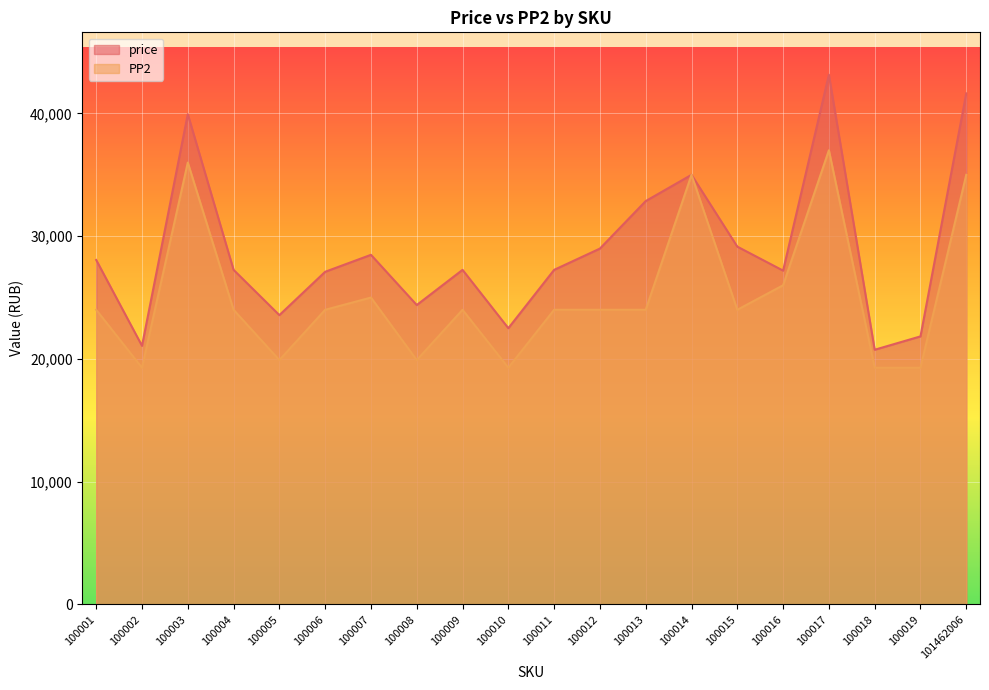

True or false: PP2 and price intersect in this chart.

False